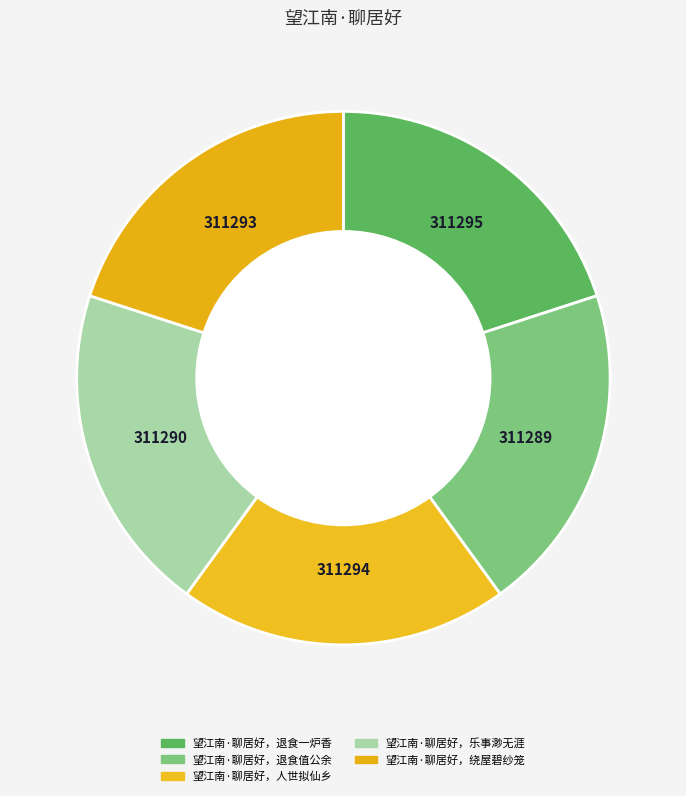

How many segments does this pie chart have?

5